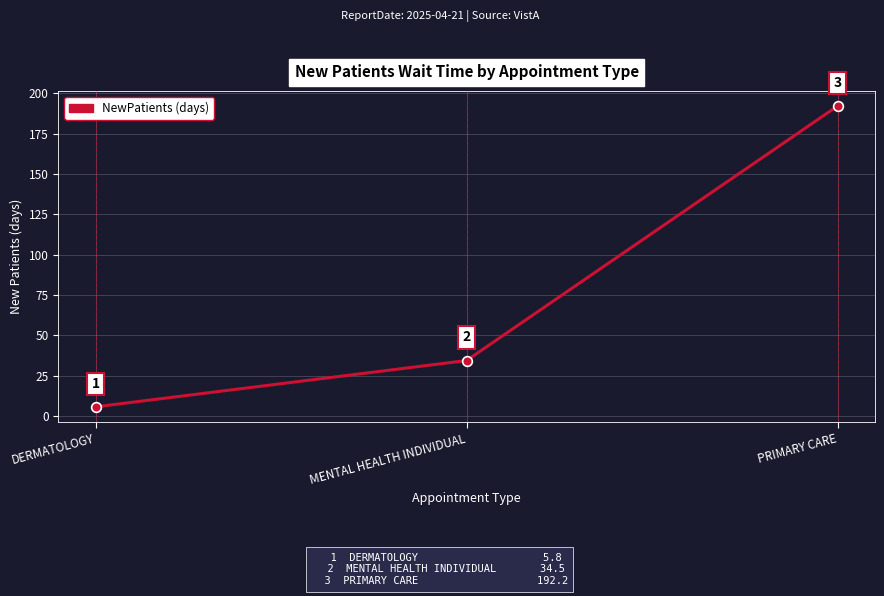

Does the chart display data point markers on the line(s)?

Yes